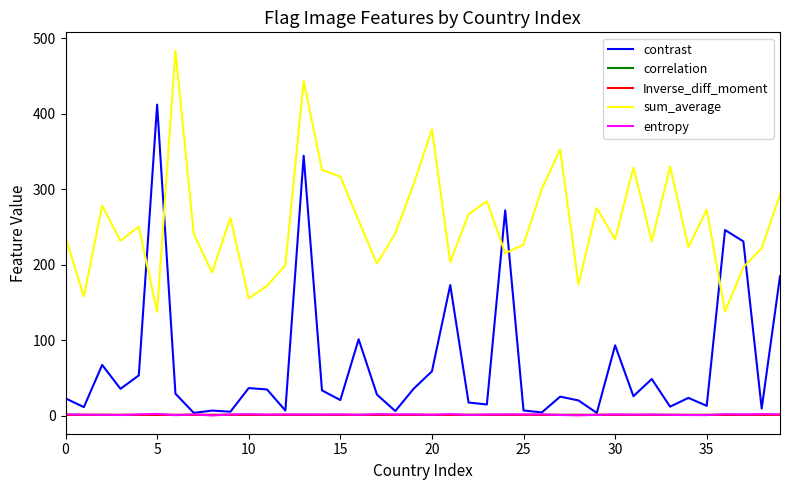

Which series has the largest range (max minus min)?

contrast